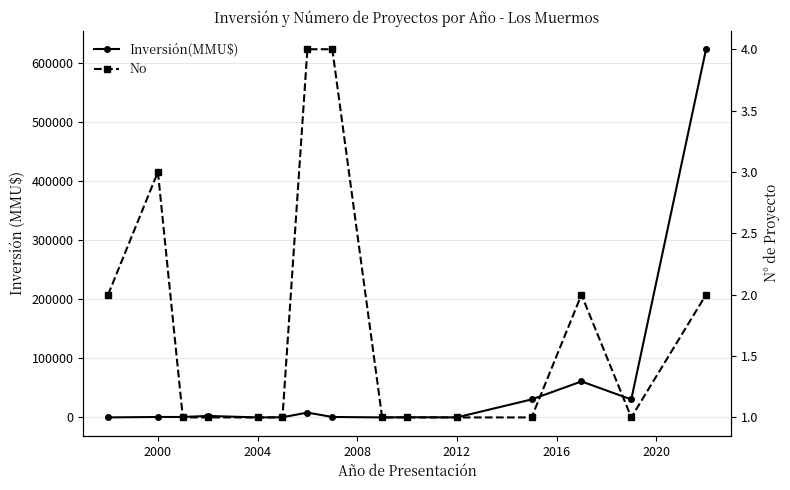

The Inversión(MMU$) series shows 12 at 1996. True or false?

False